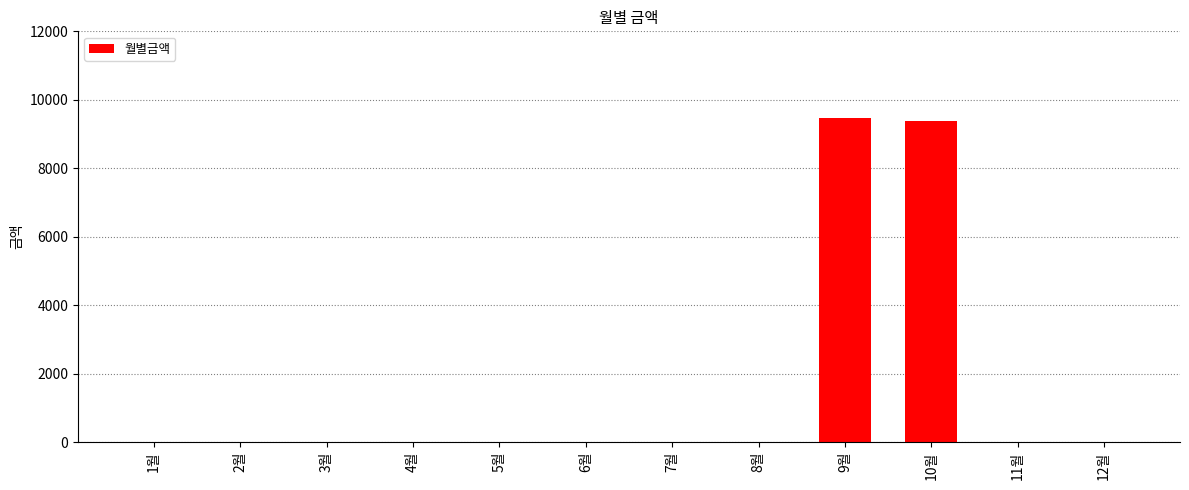

Reading left to right, transcribe all the data shown in this chart.

0	0	0	0	0	0	0	0	9460	9380	0	0